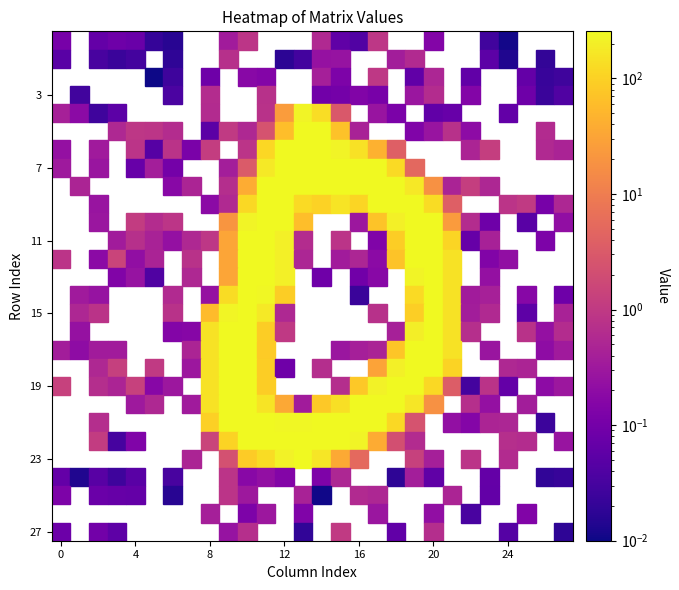

The 8 series shows -0.7 at 4. True or false?

False